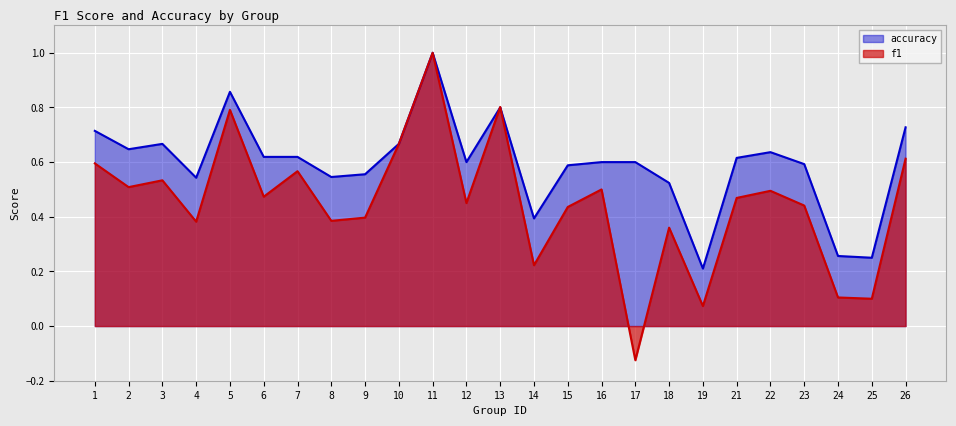

How many lines are shown in the chart?

2